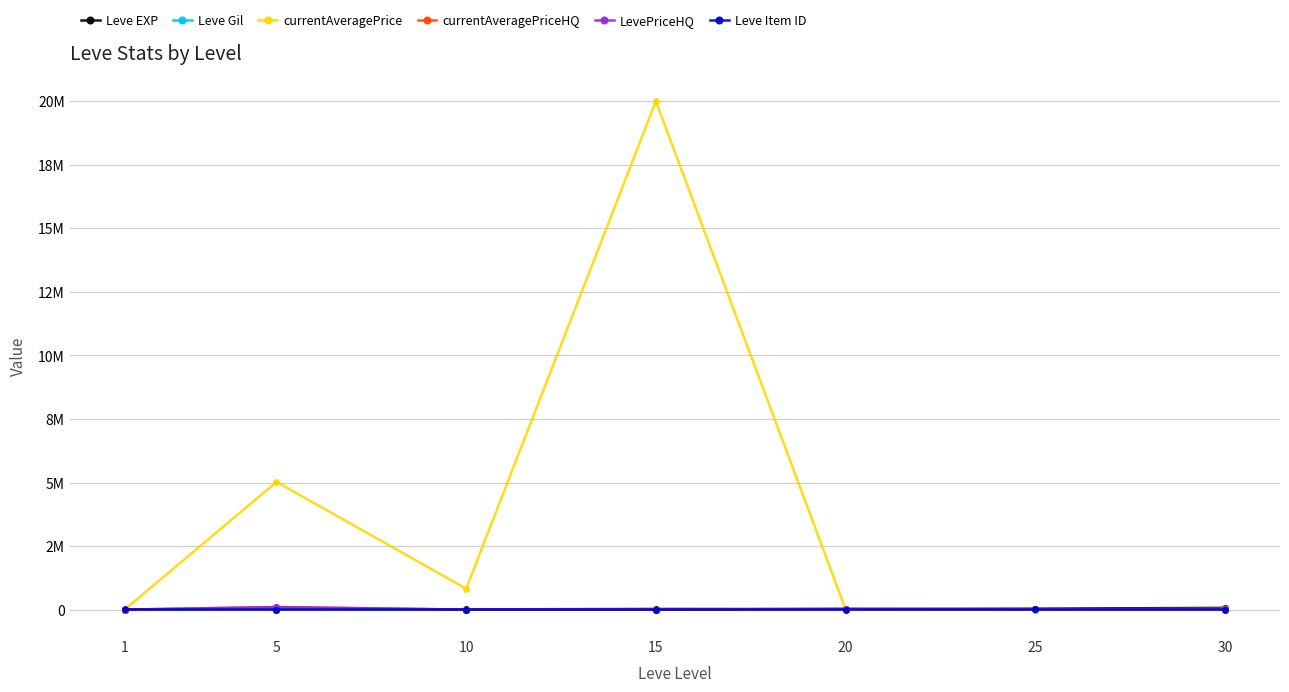

Which category has the lowest value in the Leve EXP series?

1